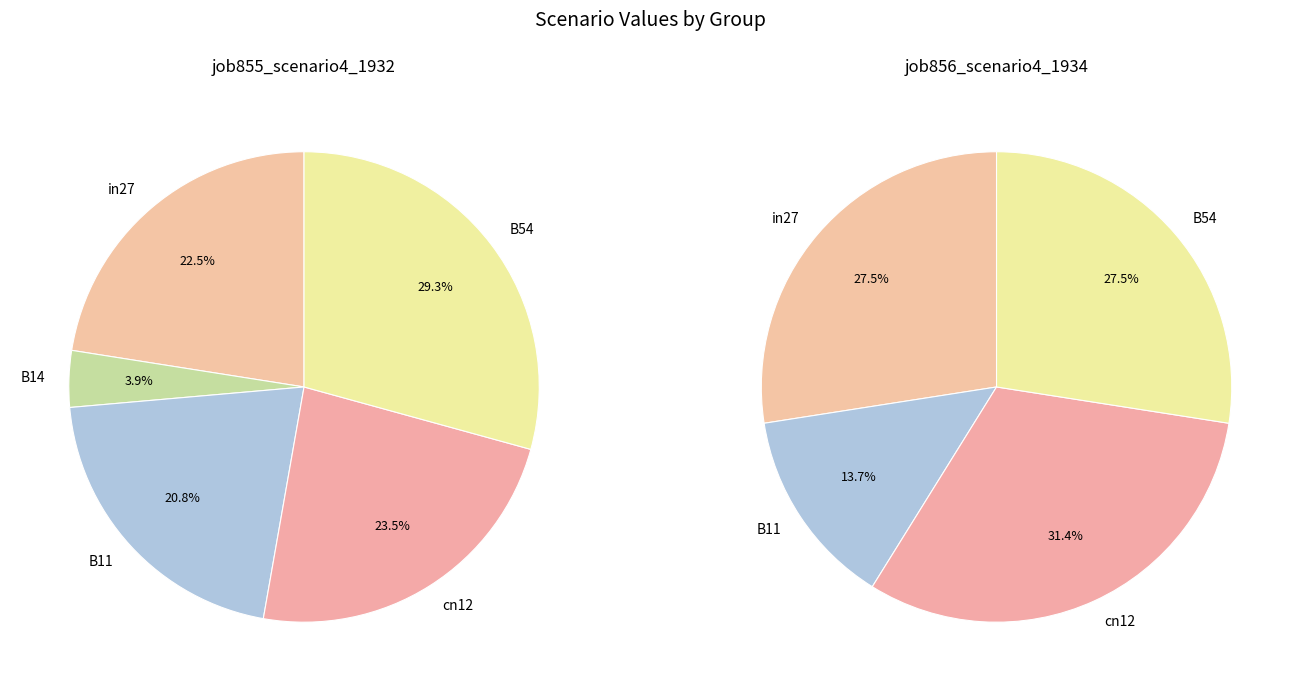

What is the largest slice in the pie chart?

B54